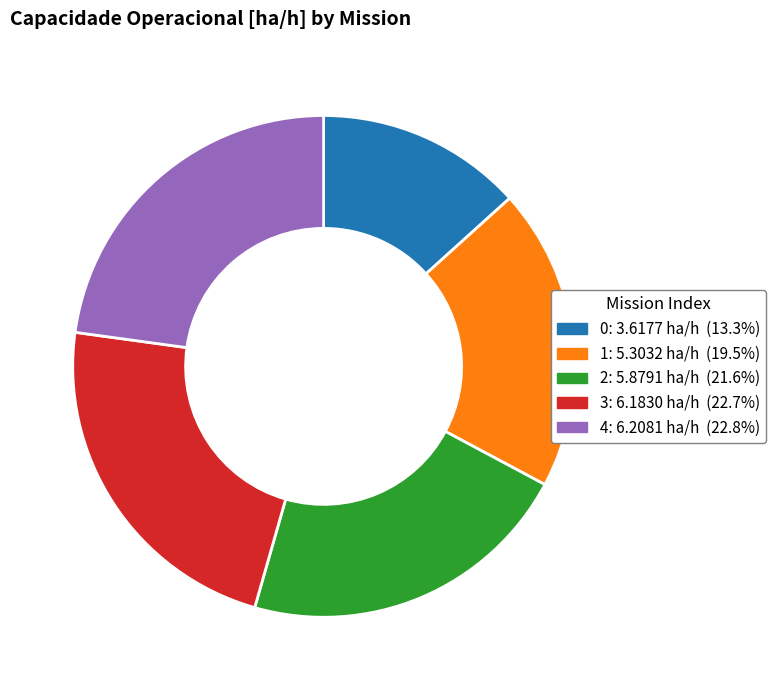

Approximately how many times larger is the value at 1 compared to 3?

0.9